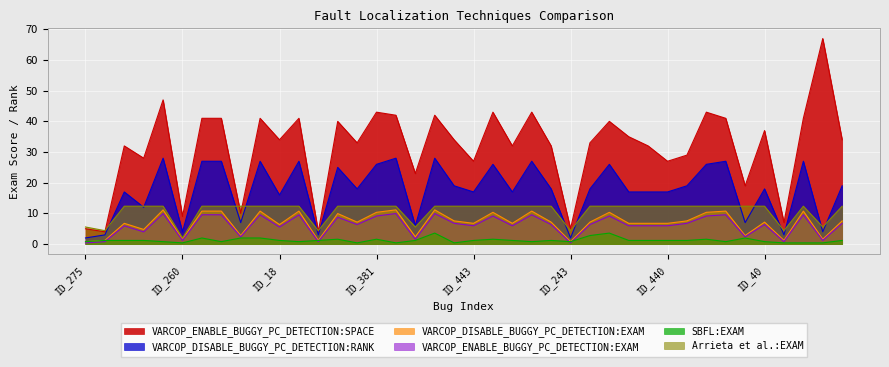

Which series changed the most between ID_441 and ID_11?

SBFL:EXAM